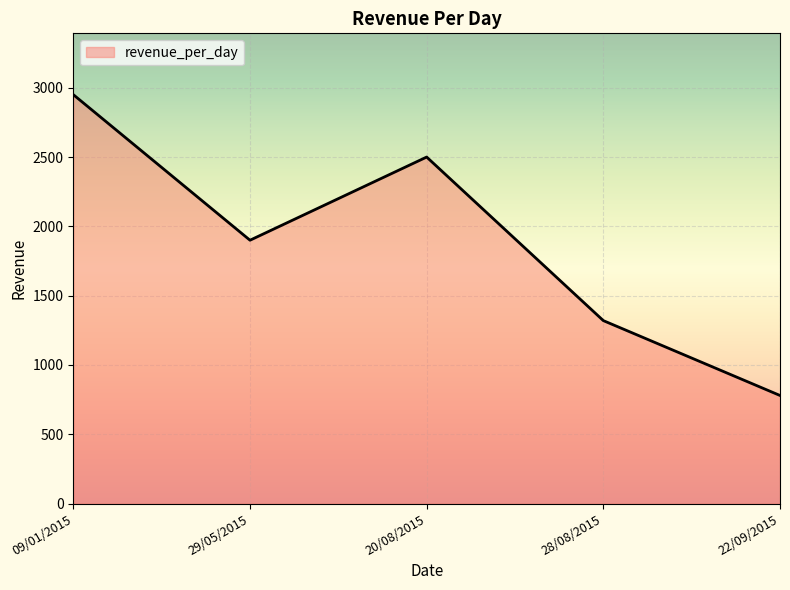

Reading left to right, what are all the values shown in this chart?

09/01/2015=2950	29/05/2015=1900	20/08/2015=2500	28/08/2015=1320	22/09/2015=780